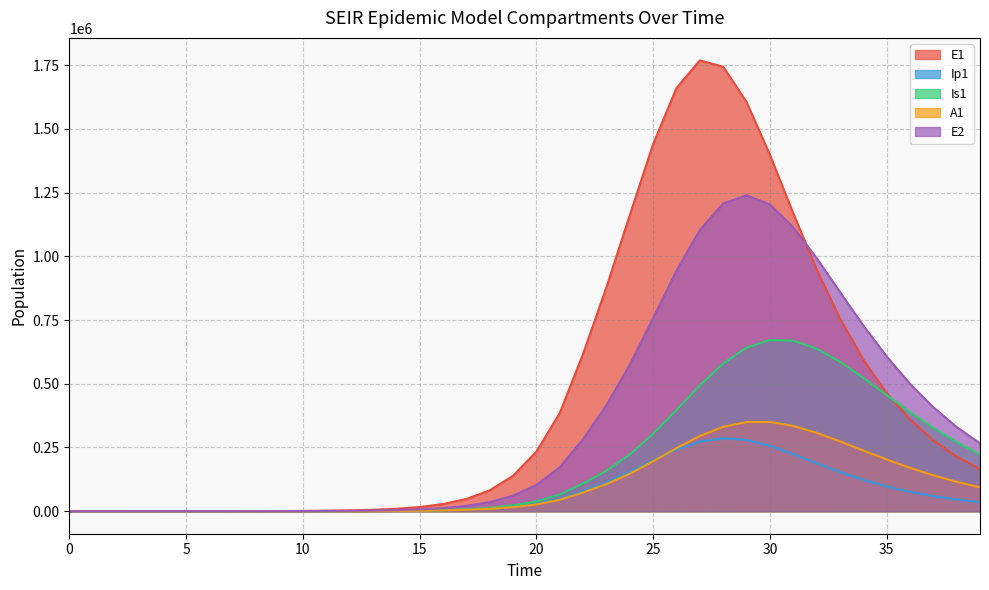

What is the difference between the highest and lowest values at 23?

772754.1